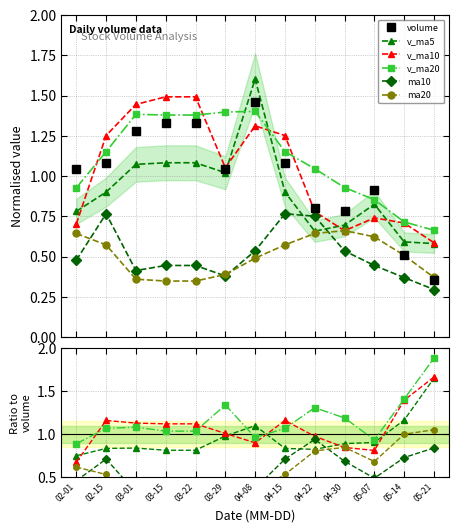

In v_ma10, how many points are higher than both neighbors (excluding endpoints)?

2